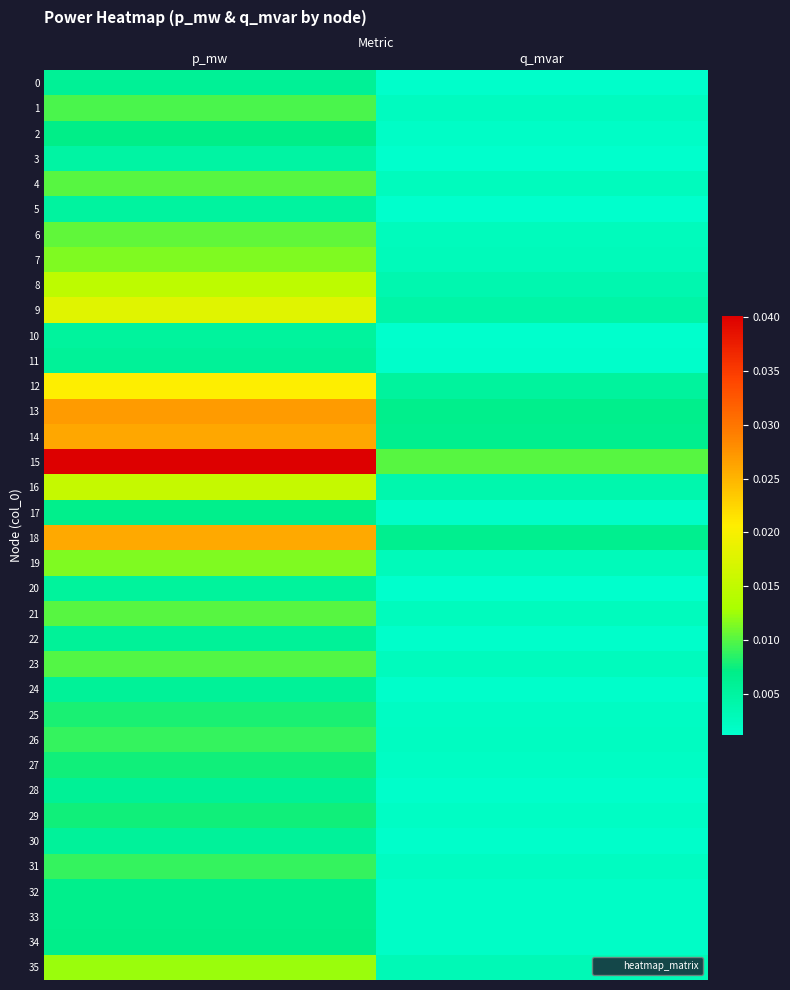

How many series are shown in this chart?

36